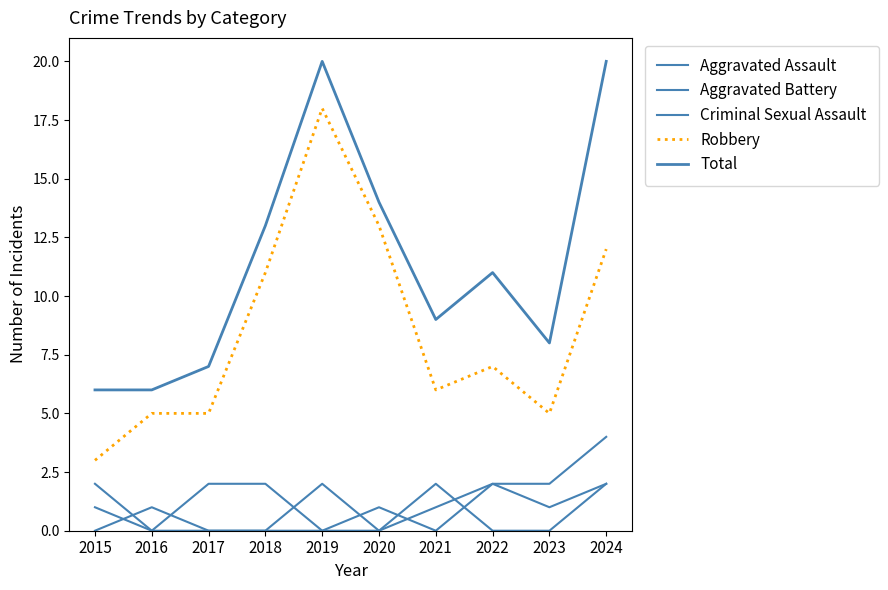

At which label does Total first exceed 11?

2018